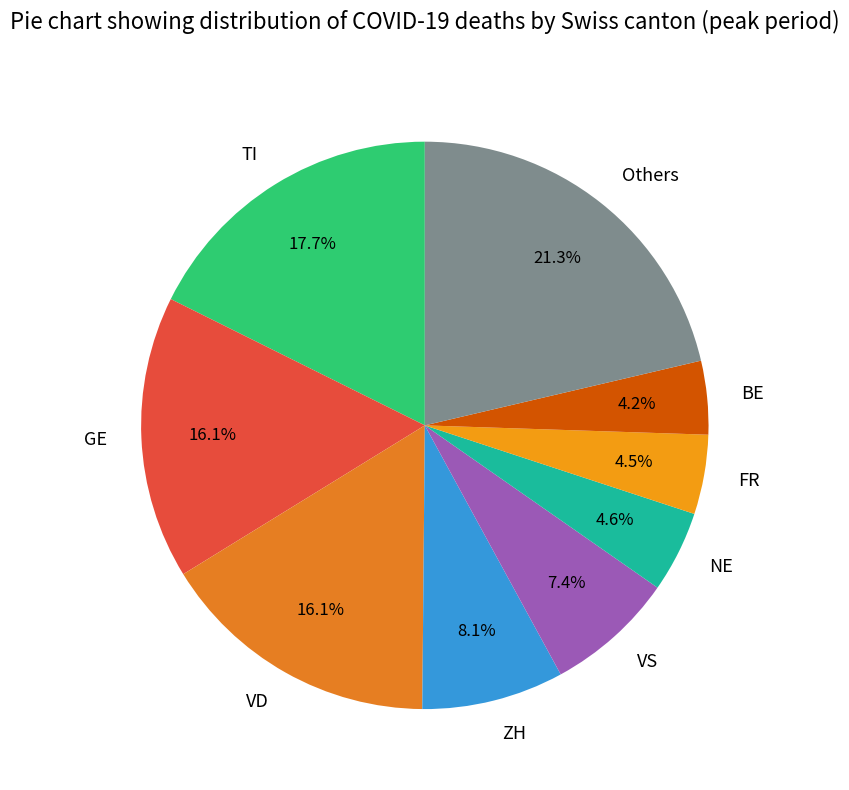

What is the largest slice in the pie chart?

Others